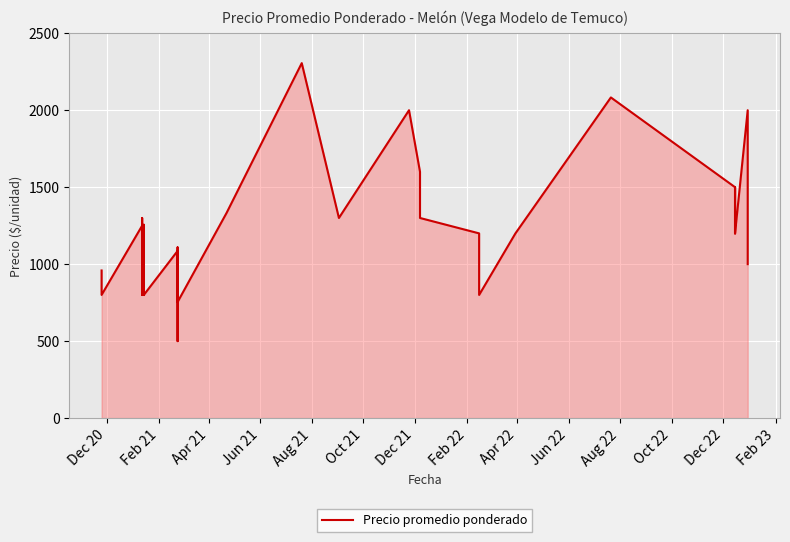

What is the smallest value displayed?

500